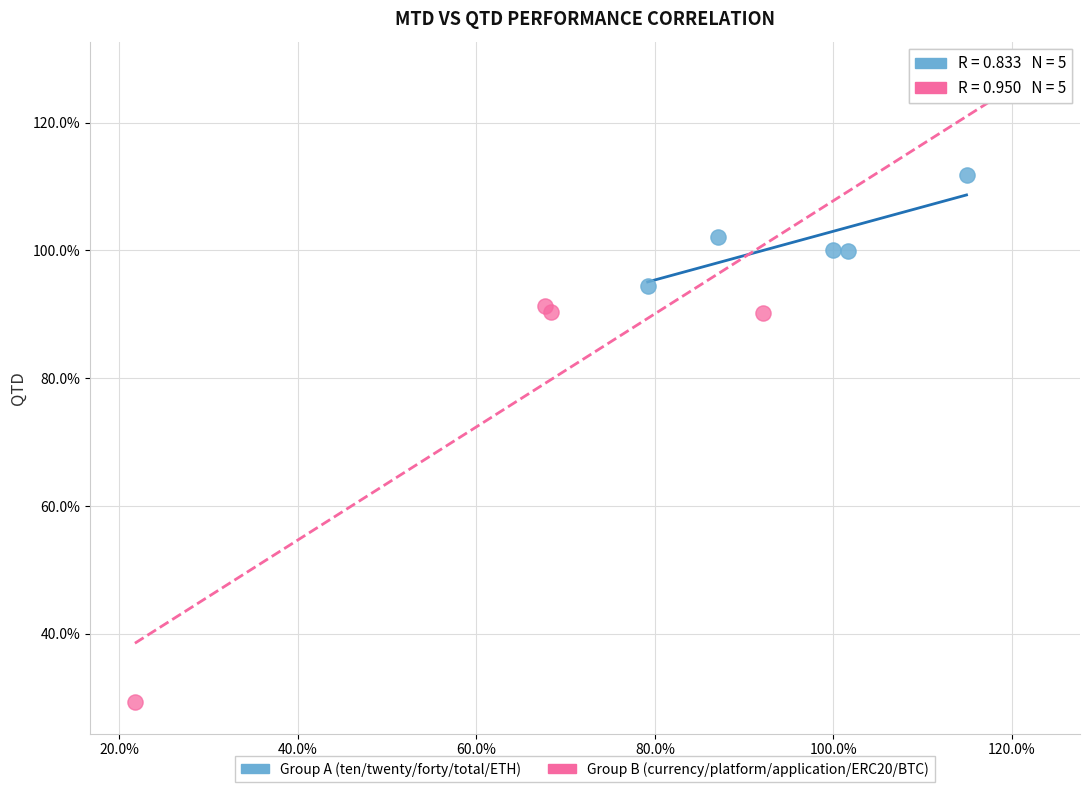

What are all the series names shown in the legend?

Group A (ten/twenty/forty/total/ETH), Group B (currency/platform/application/ERC20/BTC)